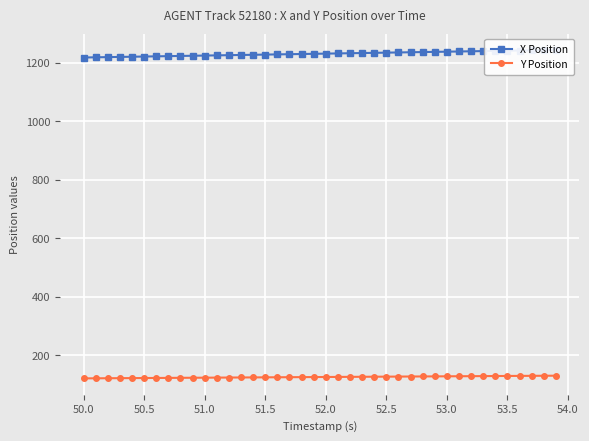

What is the difference between the maximum and second lowest values in the Y Position series?

9.0